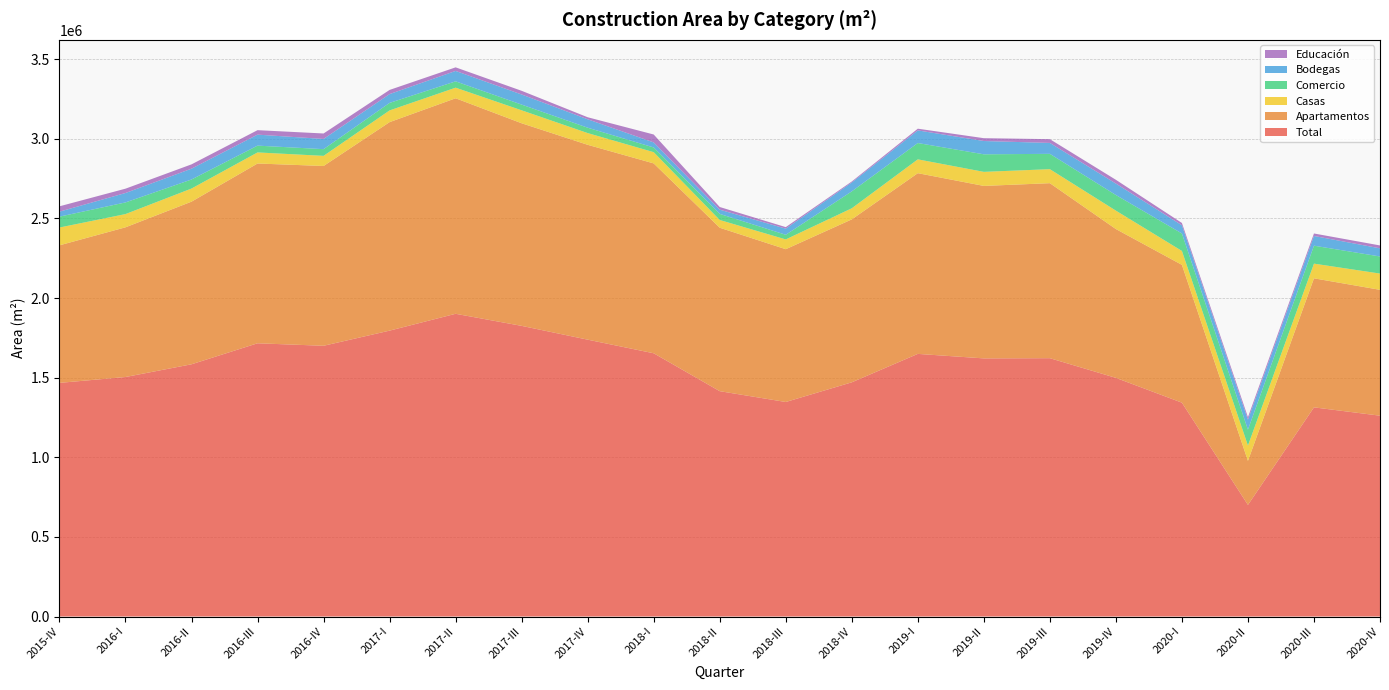

Reading right to left, list all the values displayed in this chart.

Total: 2020-IV=1261418	2020-III=1313734	2020-II=701004	2020-I=1343158	2019-IV=1498922	2019-III=1622576	2019-II=1621251	2019-I=1649574	2018-IV=1471039	2018-III=1347423	2018-II=1415448	2018-I=1653403	2017-IV=1738924	2017-III=1825545	2017-II=1901422	2017-I=1795660	2016-IV=1700505	2016-III=1716176	2016-II=1584247	2016-I=1504348	2015-IV=1467480
Apartamentos: 2020-IV=790558	2020-III=810503	2020-II=276629	2020-I=865519	2019-IV=934751	2019-III=1099220	2019-II=1083368	2019-I=1135047	2018-IV=1023369	2018-III=959719	2018-II=1026552	2018-I=1192581	2017-IV=1223860	2017-III=1272574	2017-II=1353674	2017-I=1309603	2016-IV=1129263	2016-III=1129211	2016-II=1021508	2016-I=940238	2015-IV=863982
Casas: 2020-IV=102086	2020-III=92237	2020-II=96414	2020-I=87526	2019-IV=115698	2019-III=88051	2019-II=88297	2019-I=86891	2018-IV=69777	2018-III=61431	2018-II=48574	2018-I=70575	2017-IV=73746	2017-III=81368	2017-II=66584	2017-I=73609	2016-IV=63645	2016-III=69608	2016-II=82358	2016-I=83158	2015-IV=111841
Comercio: 2020-IV=107354	2020-III=112697	2020-II=99375	2020-I=109634	2019-IV=98050	2019-III=96210	2019-II=110243	2019-I=102414	2018-IV=106209	2018-III=29137	2018-II=38295	2018-I=29538	2017-IV=33732	2017-III=35830	2017-II=39703	2017-I=47175	2016-IV=42088	2016-III=42616	2016-II=56847	2016-I=73156	2015-IV=68332
Bodegas: 2020-IV=51183	2020-III=61026	2020-II=62611	2020-I=51497	2019-IV=71938	2019-III=68533	2019-II=83435	2019-I=79379	2018-IV=55891	2018-III=38396	2018-II=26532	2018-I=31711	2017-IV=52860	2017-III=63516	2017-II=65465	2017-I=55333	2016-IV=64116	2016-III=69062	2016-II=67932	2016-I=59150	2015-IV=31365
Educación: 2020-IV=18155	2020-III=15642	2020-II=16104	2020-I=14489	2019-IV=23594	2019-III=23647	2019-II=17849	2019-I=10713	2018-IV=6134	2018-III=9666	2018-II=16711	2018-I=49711	2017-IV=12781	2017-III=23130	2017-II=22482	2017-I=26174	2016-IV=34317	2016-III=28156	2016-II=27130	2016-I=27236	2015-IV=33485